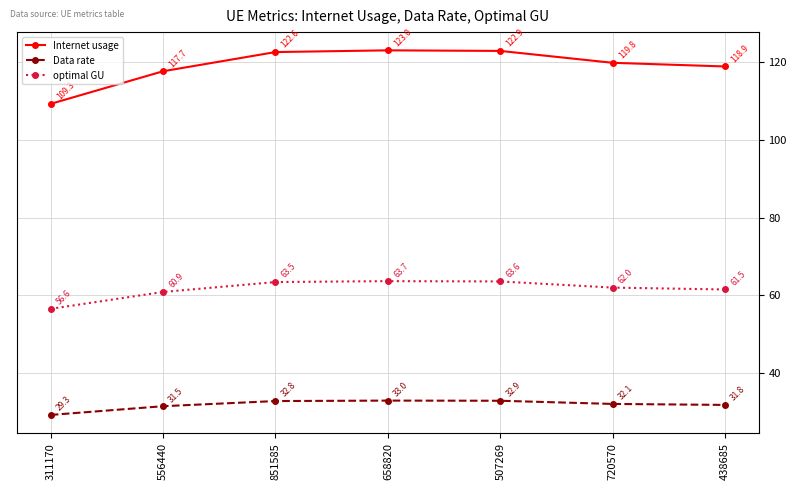

True or false: Internet usage and Data rate cross at least once.

False